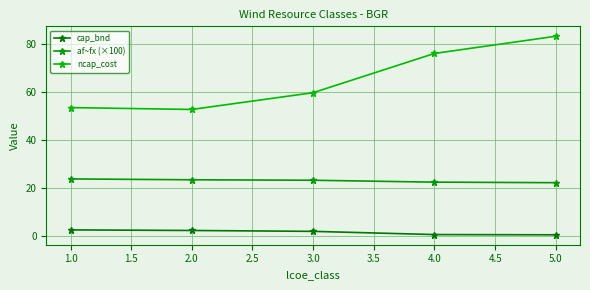

How many lines are shown in the chart?

3